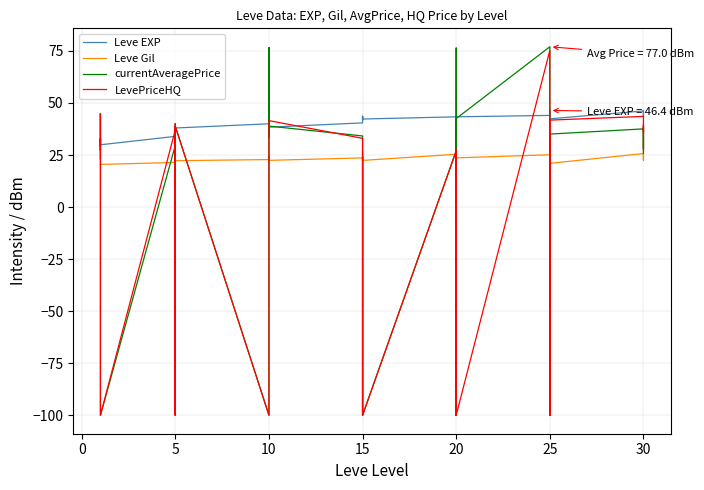

Reading left to right, list all the values displayed in this chart.

Leve EXP: 29.0	33.1	31.2	31.2	29.0	29.9	34.0	31.5	37.2	31.5	35.6	38.0	40.0	39.5	40.8	39.0	39.5	38.4	40.4	43.6	41.7	43.6	42.3	42.3	43.3	40.6	42.3	43.3	38.9	43.3	44.0	43.4	44.2	45.6	46.4	42.4	46.2	46.2	43.4	46.2
Leve Gil: 20.5	20.6	20.6	20.6	20.5	20.5	21.4	22.3	24.7	21.5	22.3	22.3	22.8	22.3	23.6	22.3	24.5	22.4	23.6	26.7	22.4	23.7	22.3	22.4	25.4	20.0	26.9	24.5	20.0	23.6	25.1	23.6	23.1	25.8	28.5	21.0	25.7	24.7	22.4	26.4
currentAveragePrice: 23.1	44.9	27.2	32.5	25.7	-100.0	29.6	19.1	40.0	25.6	27.8	38.8	-100.0	35.7	44.0	33.5	76.6	38.9	34.2	-100.0	24.3	-100.0	-100.0	-100.0	27.0	-100.0	76.4	30.4	-100.0	42.5	77.0	29.2	34.6	34.2	34.6	35.1	37.6	27.9	38.5	25.8
LevePriceHQ: 31.0	44.9	29.7	33.0	29.5	-100.0	37.1	-100.0	40.0	-100.0	30.4	38.8	-100.0	-100.0	-100.0	38.5	40.0	41.5	33.0	-100.0	-100.0	-100.0	-100.0	-100.0	27.0	-100.0	27.8	-100.0	-100.0	-100.0	75.2	28.4	-100.0	33.0	-100.0	41.8	43.5	35.9	39.6	27.1